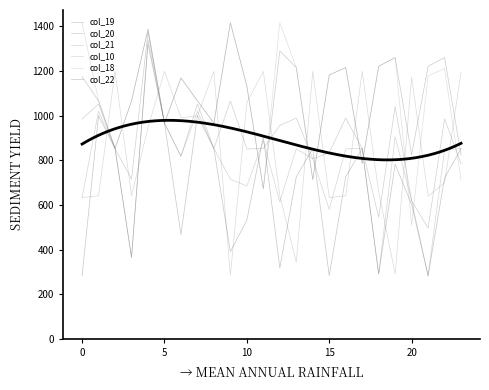

What is the difference between the maximum and minimum values in the col_22 series?

1038.0